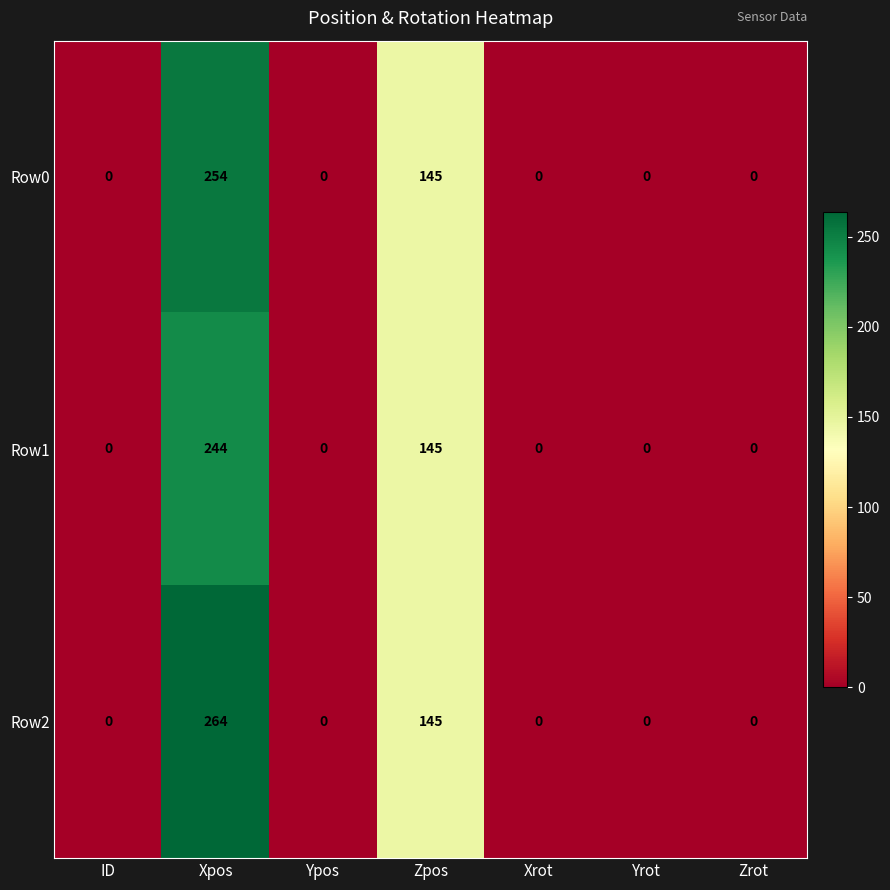

What is the sum of all Row0 values?

399